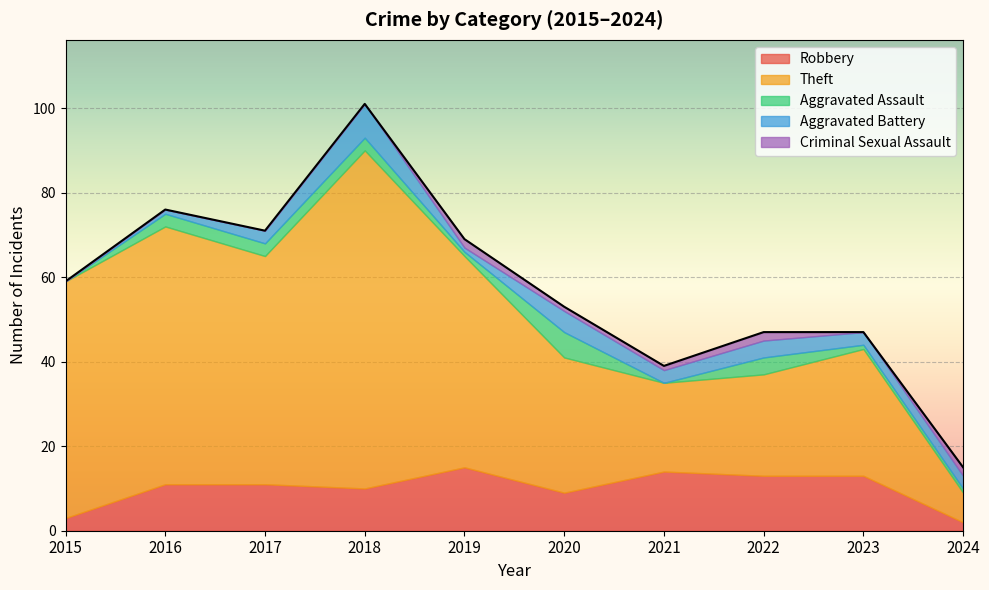

Which series changed the most between 2017 and 2022?

Theft